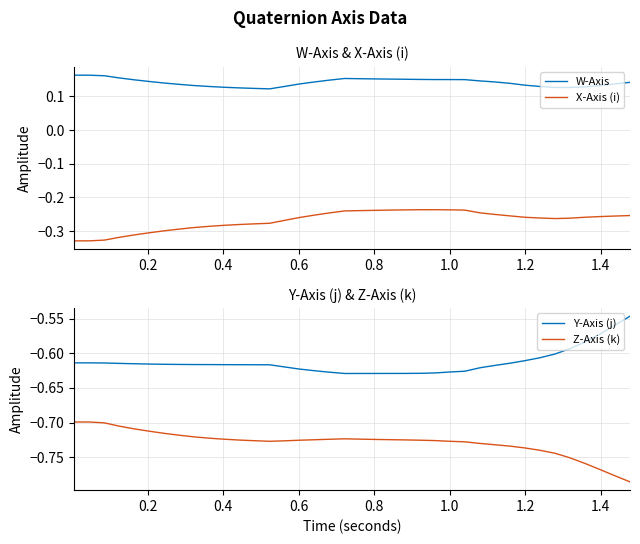

True or false: Z-Axis (k) and X-Axis (i) cross at least once.

False